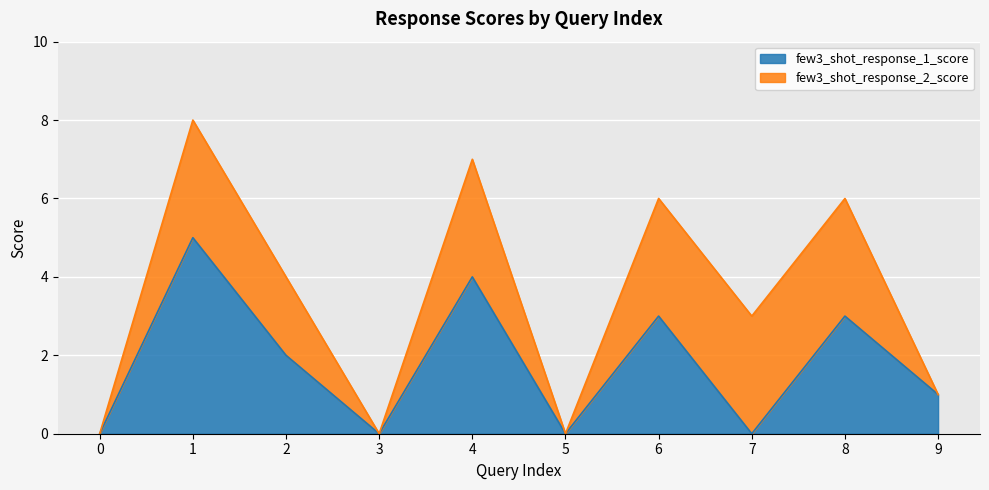

Approximately how many times larger is the value at 6 compared to 1?

0.6